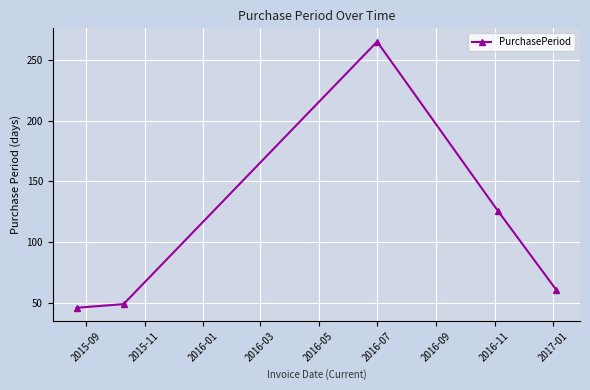

What is the greatest value displayed?

265